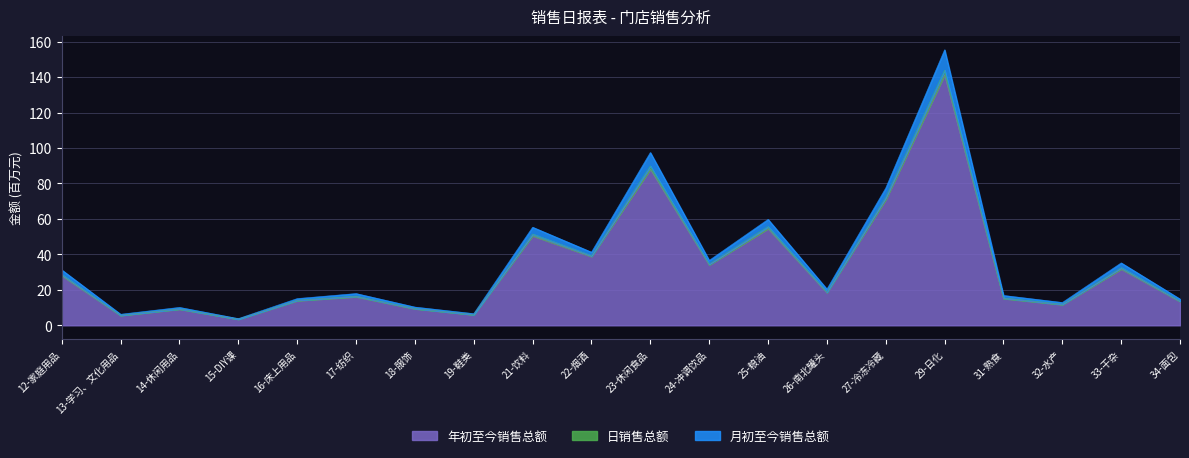

What is the average value of the 日销售总额 series?

36.2